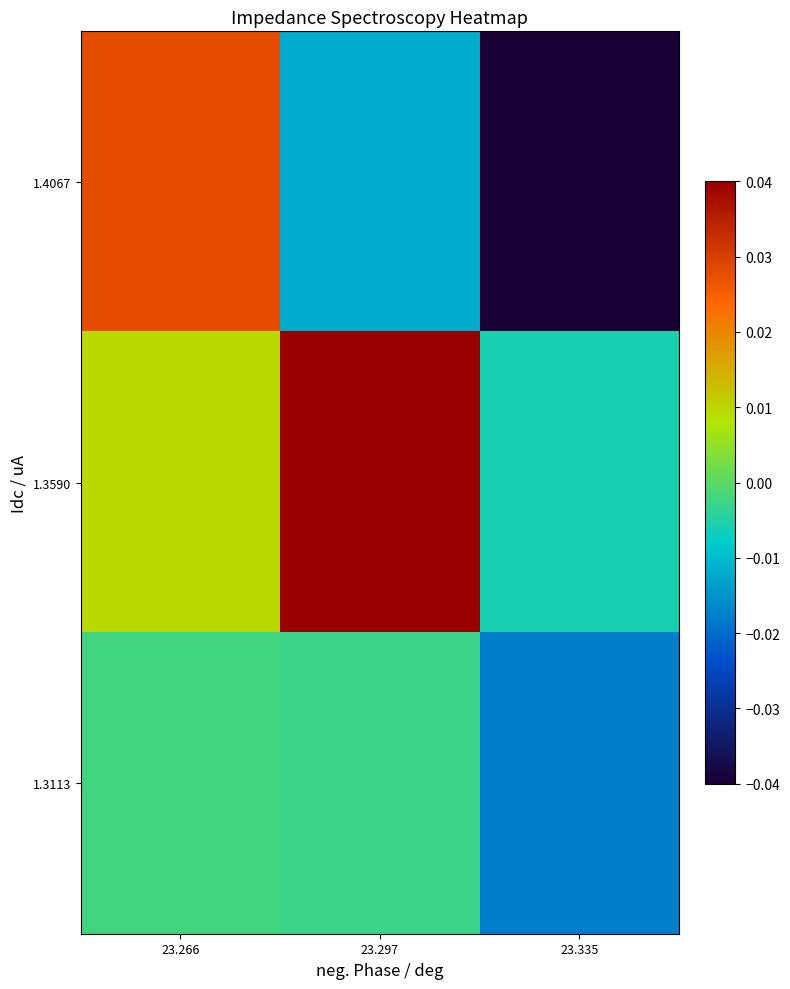

Which series has the largest range (max minus min)?

1.4067